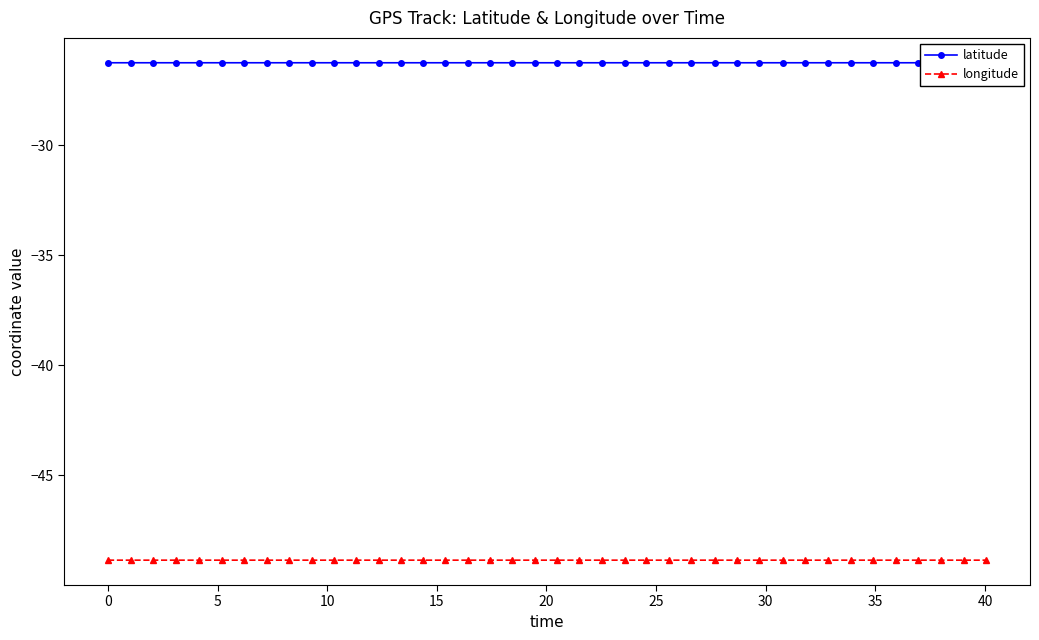

What is the maximum value shown in the chart?

-26.3